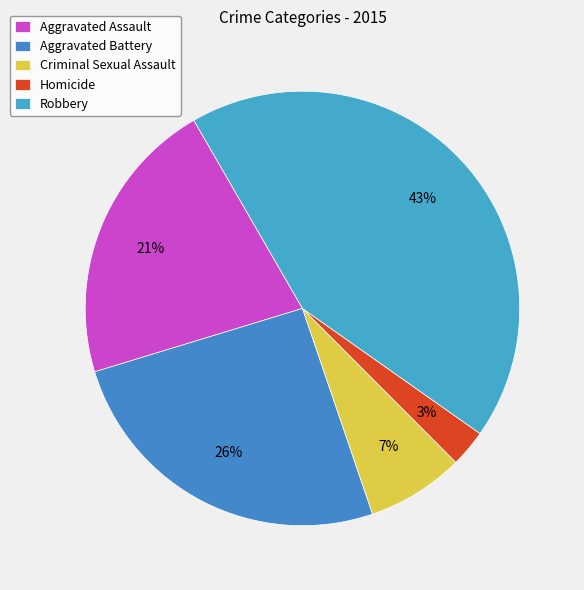

How many segments does this pie chart have?

5